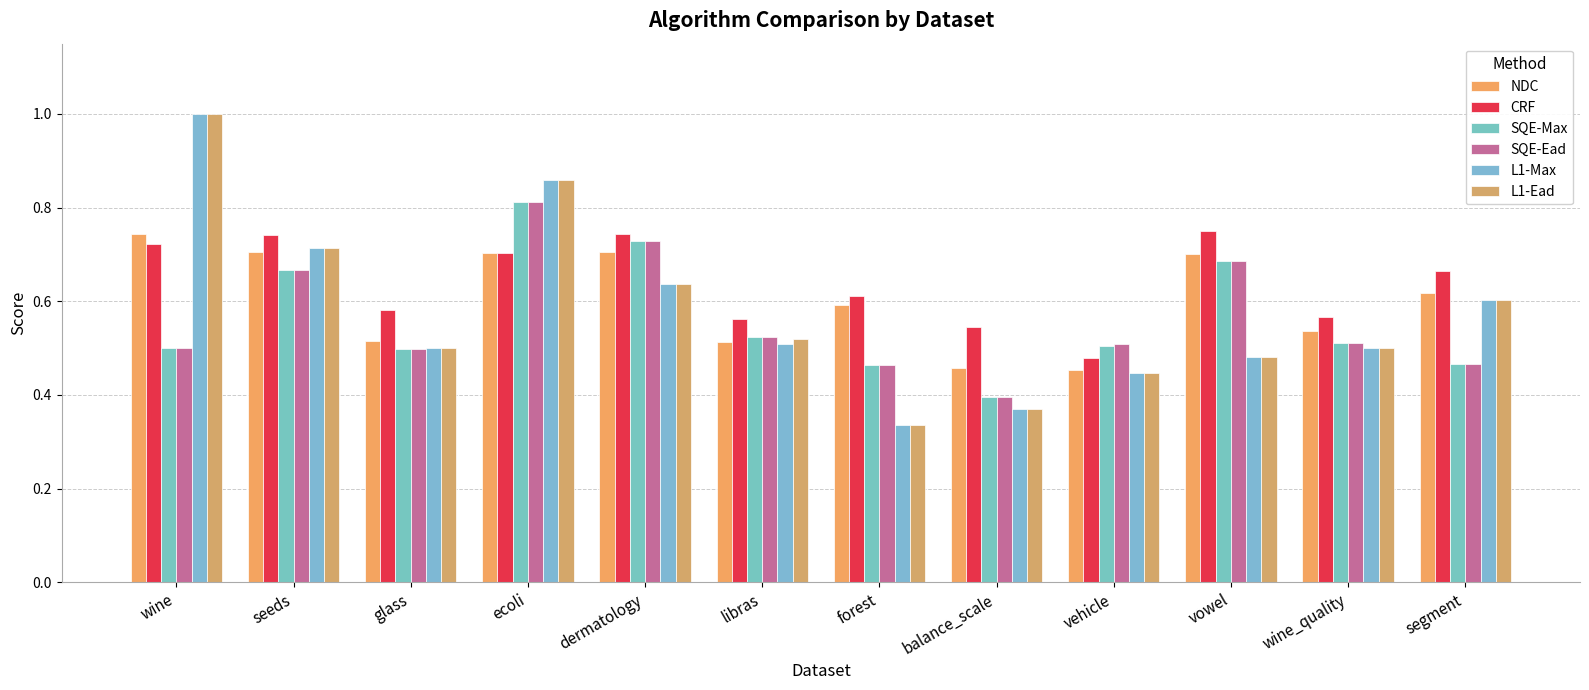

How many data points does each series have?

12